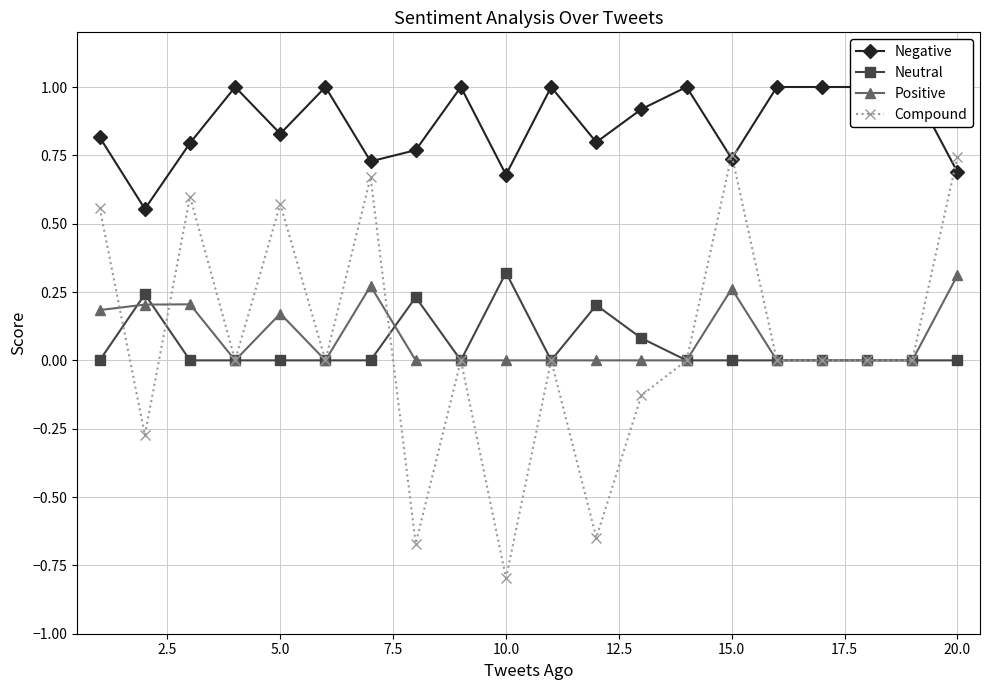

Reading left to right, transcribe all the data shown in this chart.

Negative: 0.8	0.6	0.8	1.0	0.8	1.0	0.7	0.8	1.0	0.7	1.0	0.8	0.9	1.0	0.7	1.0	1.0	1.0	1.0	0.7
Neutral: 0.0	0.2	0.0	0.0	0.0	0.0	0.0	0.2	0.0	0.3	0.0	0.2	0.1	0.0	0.0	0.0	0.0	0.0	0.0	0.0
Positive: 0.2	0.2	0.2	0.0	0.2	0.0	0.3	0.0	0.0	0.0	0.0	0.0	0.0	0.0	0.3	0.0	0.0	0.0	0.0	0.3
Compound: 0.6	-0.3	0.6	0.0	0.6	0.0	0.7	-0.7	0.0	-0.8	0.0	-0.6	-0.1	0.0	0.8	0.0	0.0	0.0	0.0	0.7